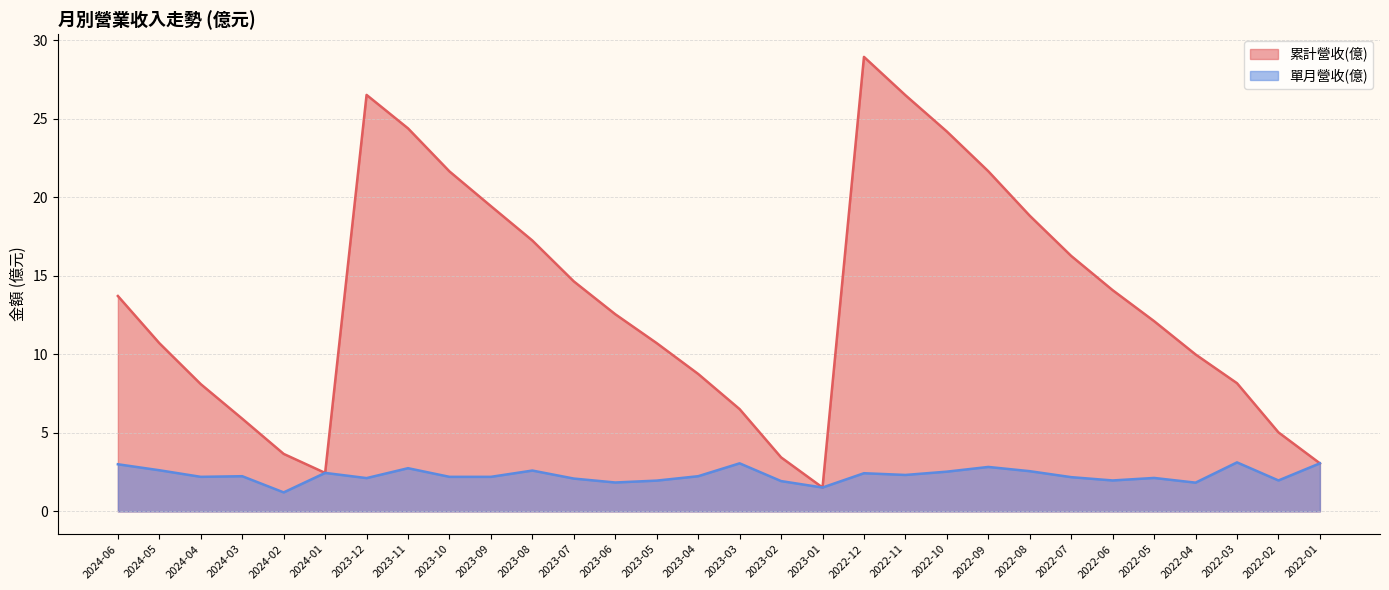

Is it true that 單月營收(億) equals 1.1 at 2023-04?

False